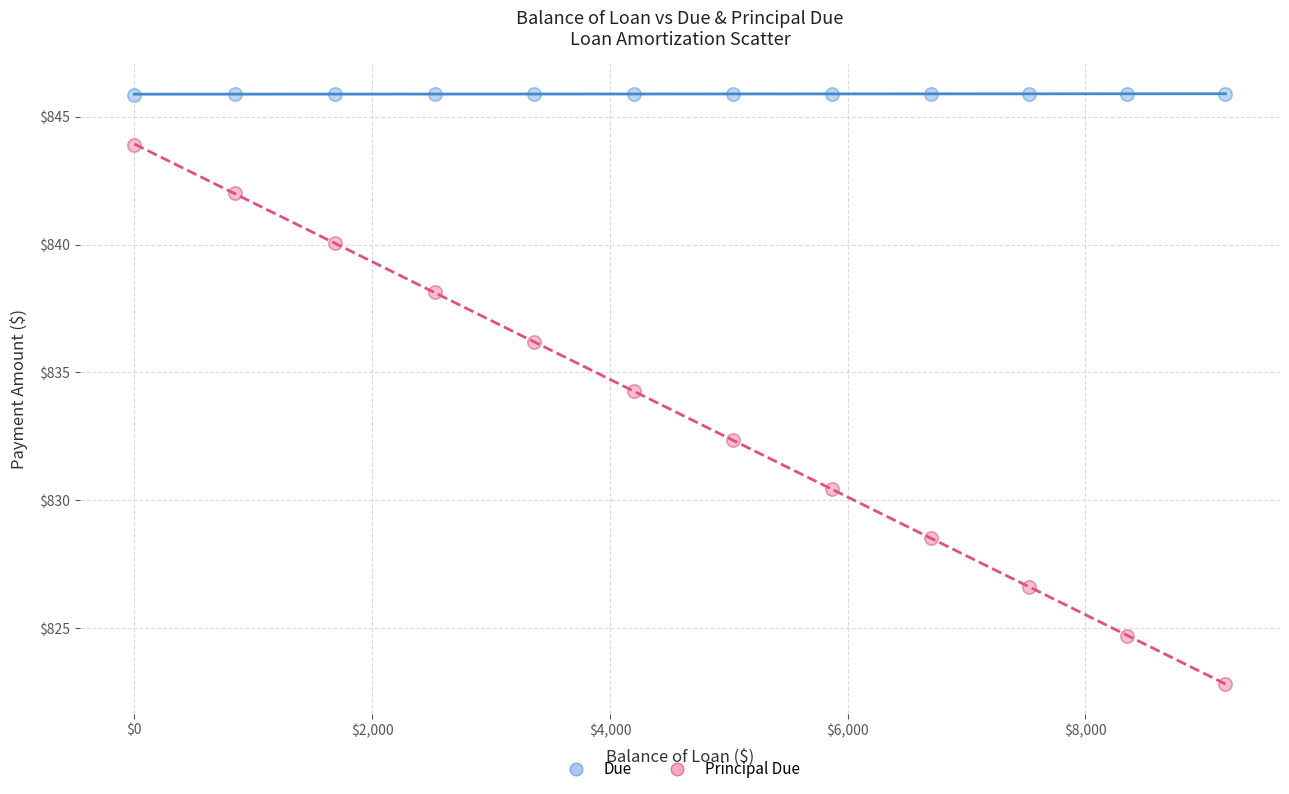

In the Principal Due series, what Y value is closest to 833?

832.4